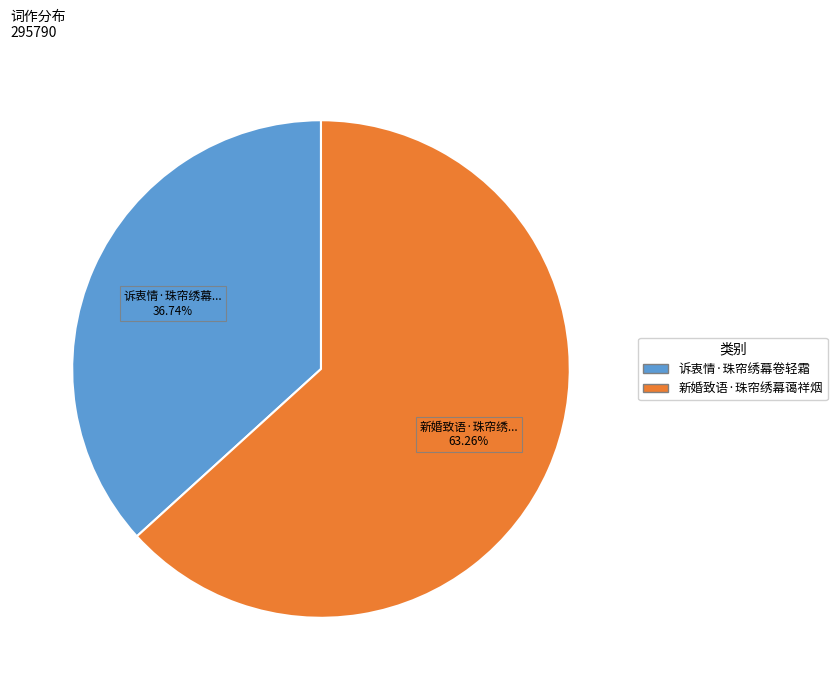

Which has a higher value, 诉衷情·珠帘绣幕卷轻霜 or 新婚致语·珠帘绣幕蔼祥烟?

新婚致语·珠帘绣幕蔼祥烟